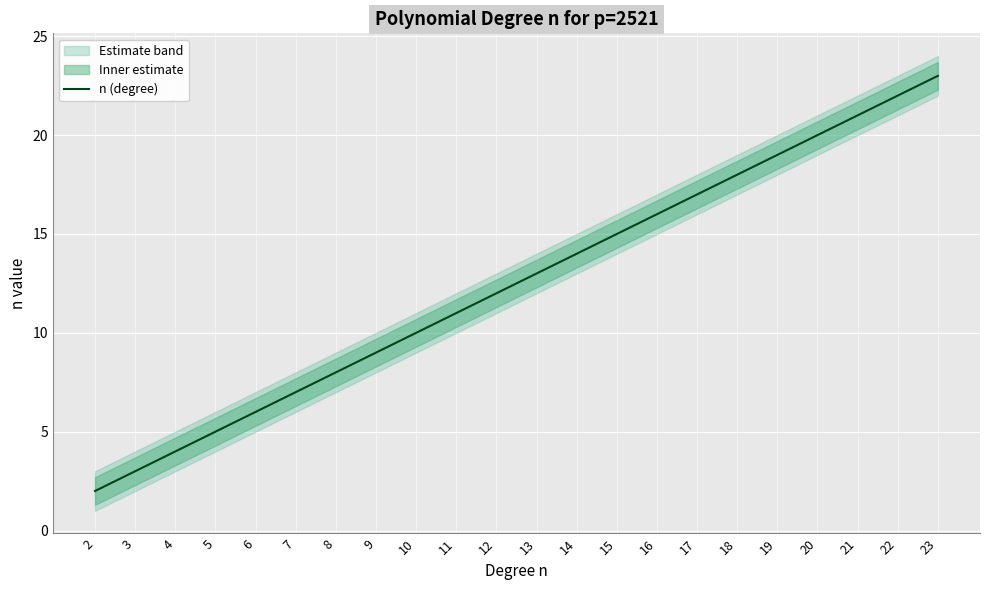

True or false: the data shows 5 at 9.

False